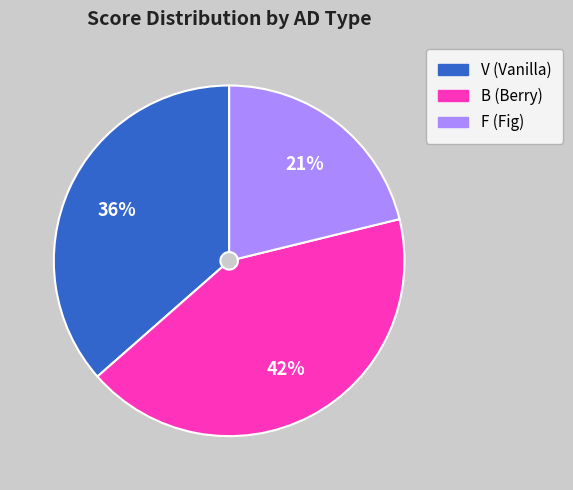

To the nearest percent, what is the average slice percentage?

33%